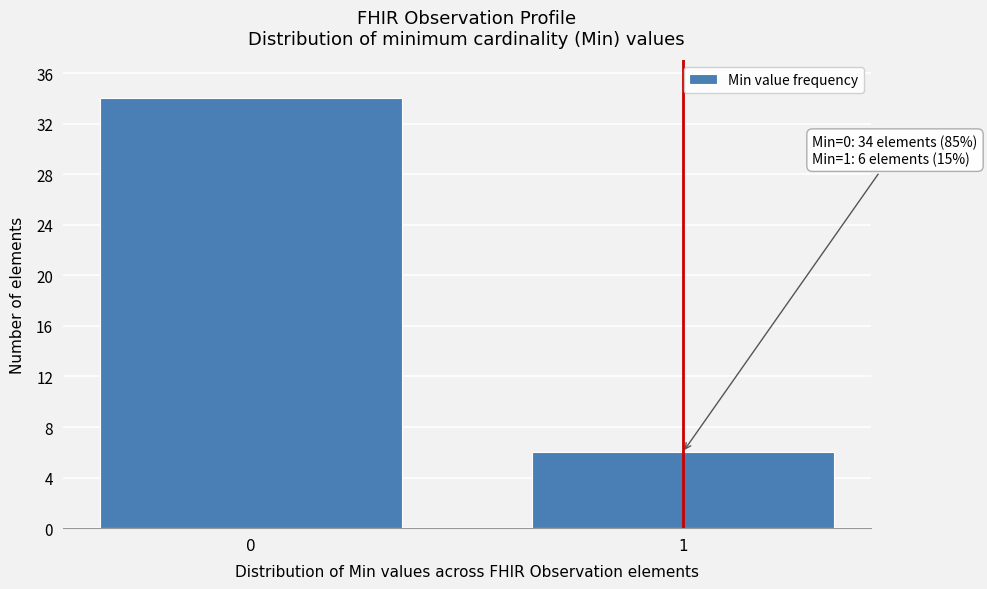

Reading left to right, list all the values displayed in this chart.

34	6